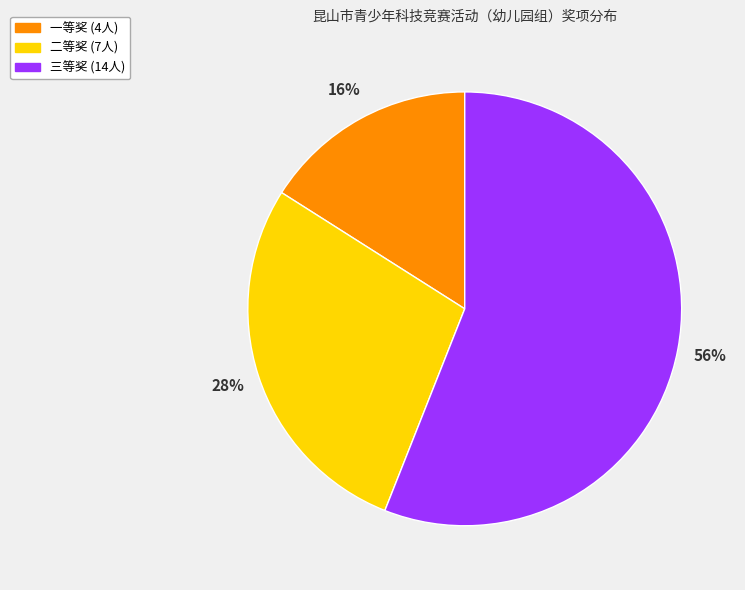

Does any single category account for the majority?

Yes